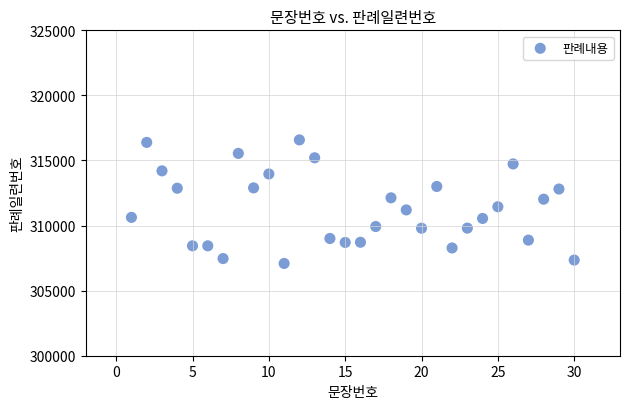

What is the range of Y values (max minus min)?

9493.3